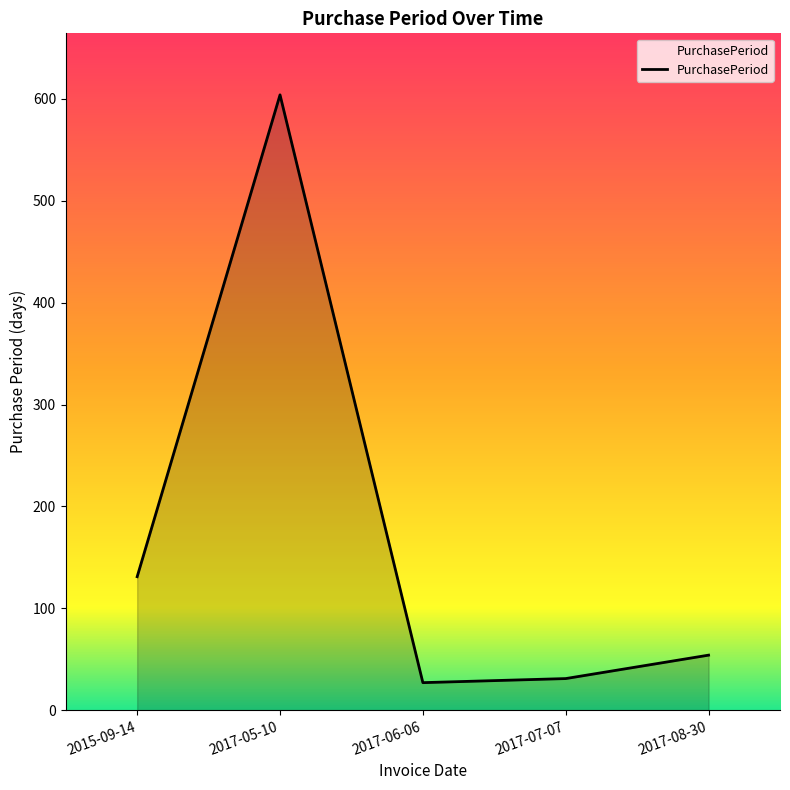

What is the average value?

169